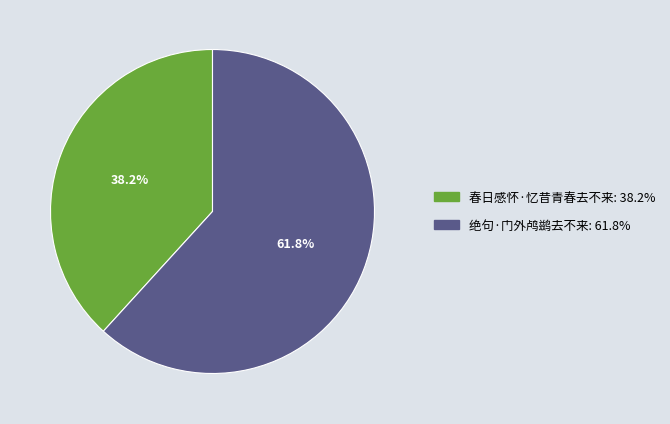

What is the ratio of the value at 春日感怀·忆昔青春去不来 to the value at 绝句·门外鸬鹚去不来?

0.6